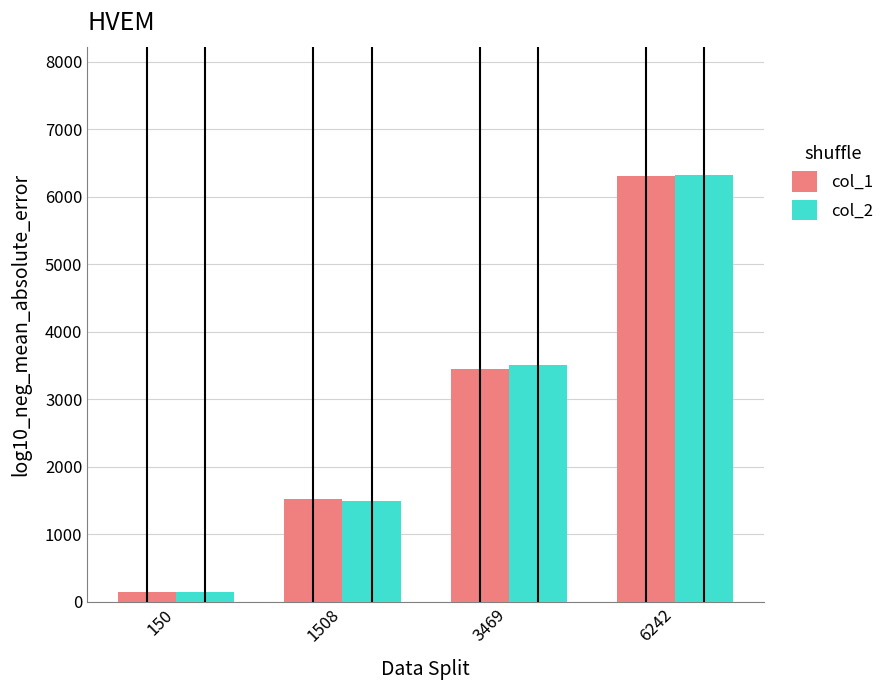

Where is col_2 nearest to the value 3237?

3469